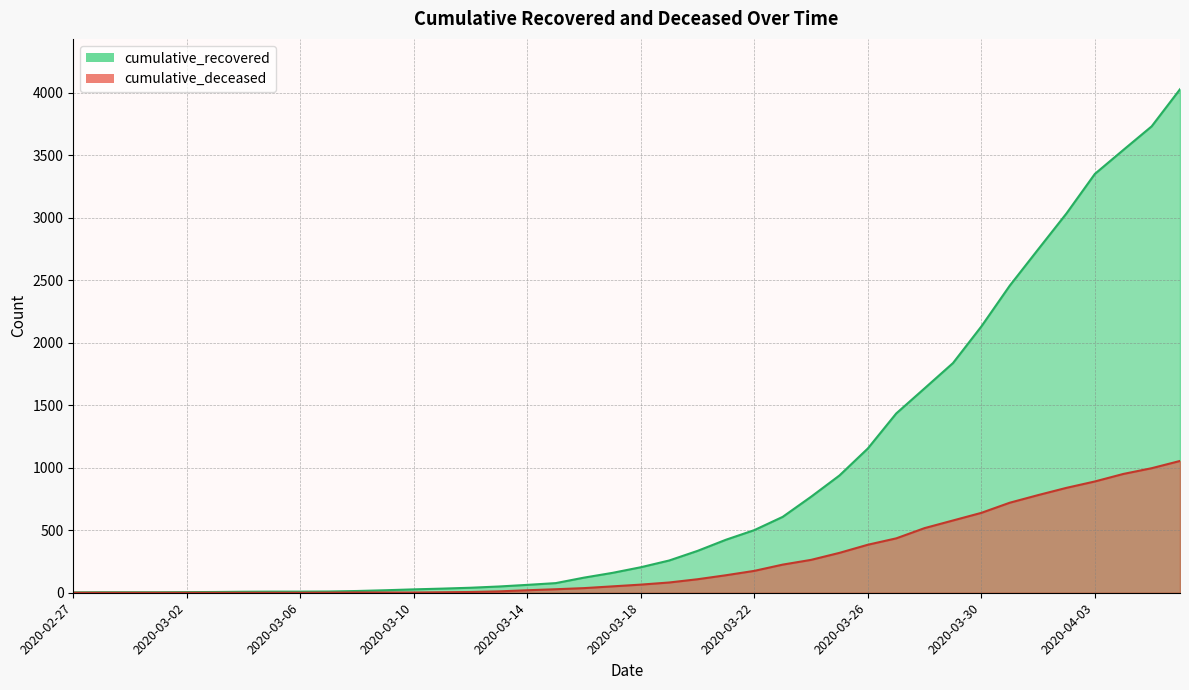

What position from the left is 2020-02-27?

1